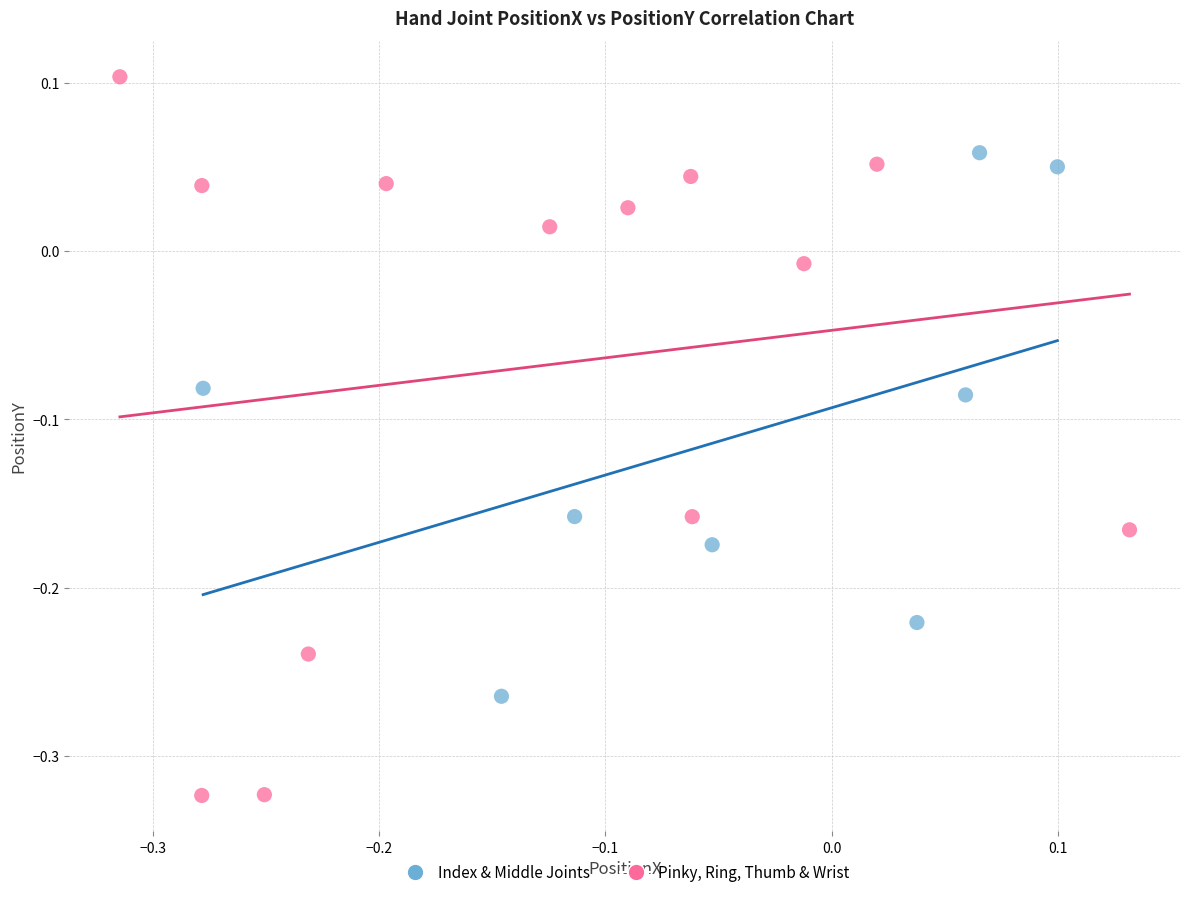

What are all the series names shown in the legend?

Index & Middle Joints, Pinky, Ring, Thumb & Wrist